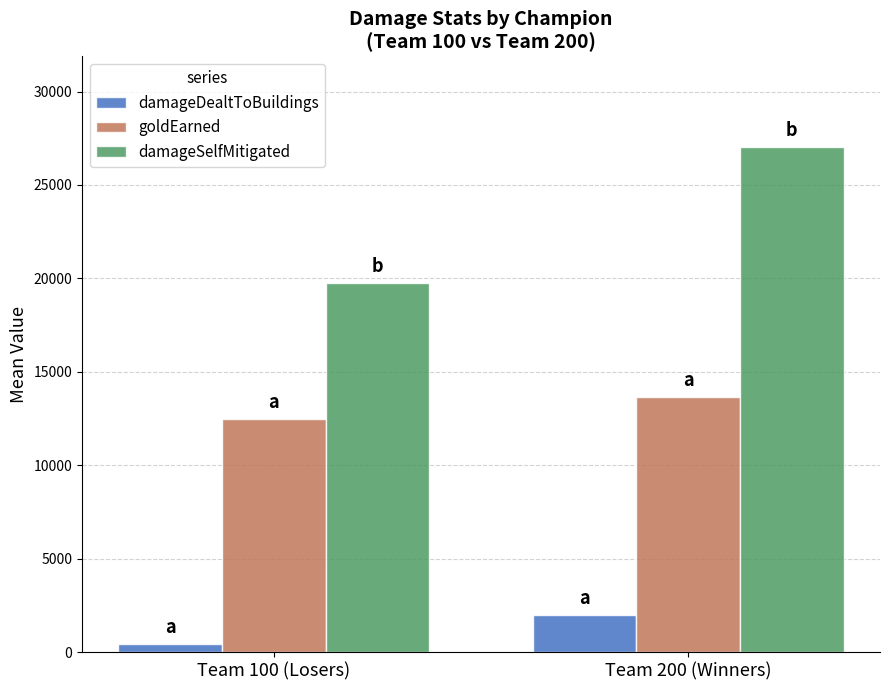

True or false: goldEarned has a value of 4556.7 at Team 100 (Losers).

False